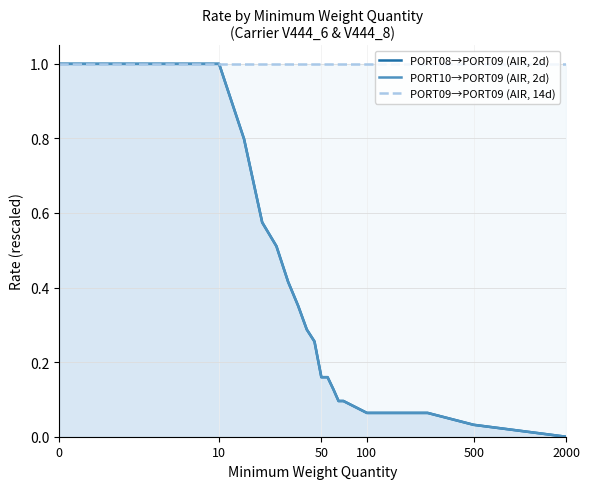

Reading left to right, extract all data points from this chart.

PORT08→PORT09 (AIR, 2d): 1.0	1.0	1.0	0.8	0.6	0.5	0.4	0.4	0.3	0.3	0.2	0.2	0.1	0.1	0.1	0.1	0.1	0.0	0.0
PORT10→PORT09 (AIR, 2d): 1.0	1.0	1.0	0.8	0.6	0.5	0.4	0.4	0.3	0.3	0.2	0.2	0.1	0.1	0.1	0.1	0.1	0.0	0.0
PORT09→PORT09 (AIR, 14d): 1.0	1.0	1.0	1.0	1.0	1.0	1.0	1.0	1.0	1.0	1.0	1.0	1.0	1.0	1.0	1.0	1.0	1.0	1.0